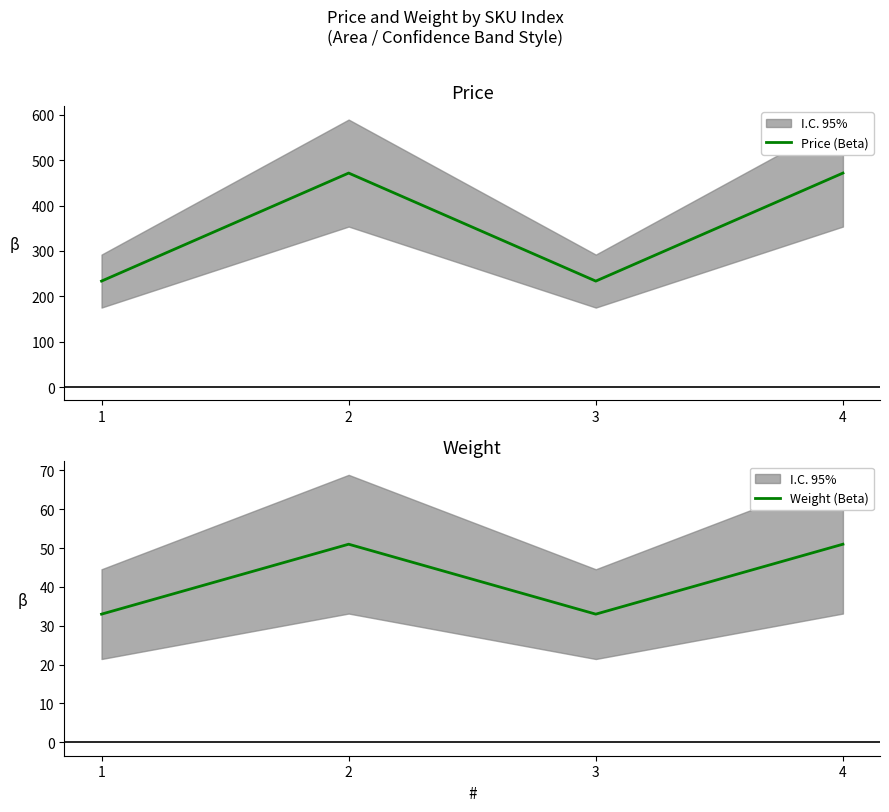

In Weight (Beta), how many points are higher than both neighbors (excluding endpoints)?

1